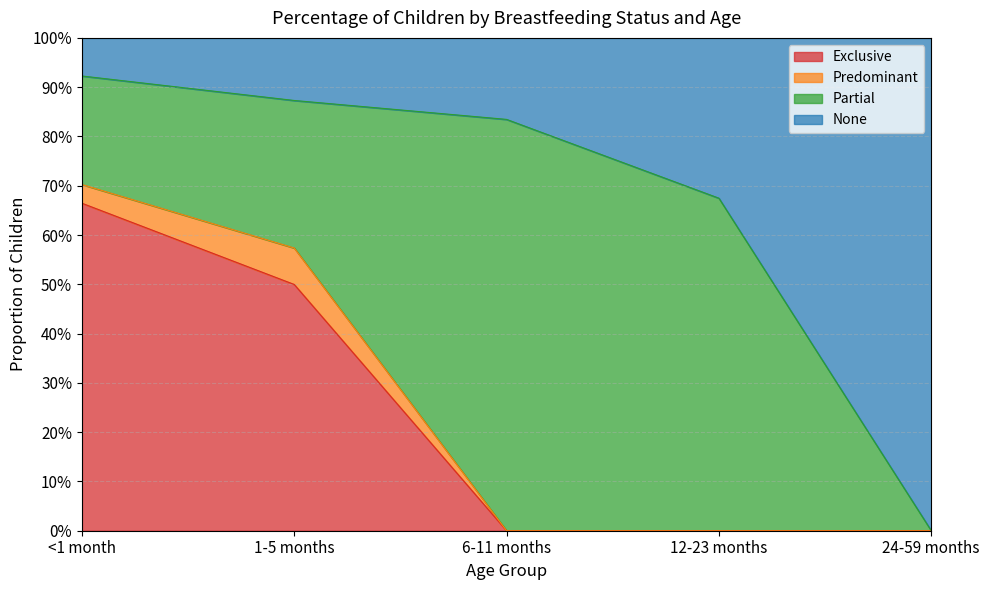

What are all the series names shown in the legend?

Exclusive, Predominant, Partial, None